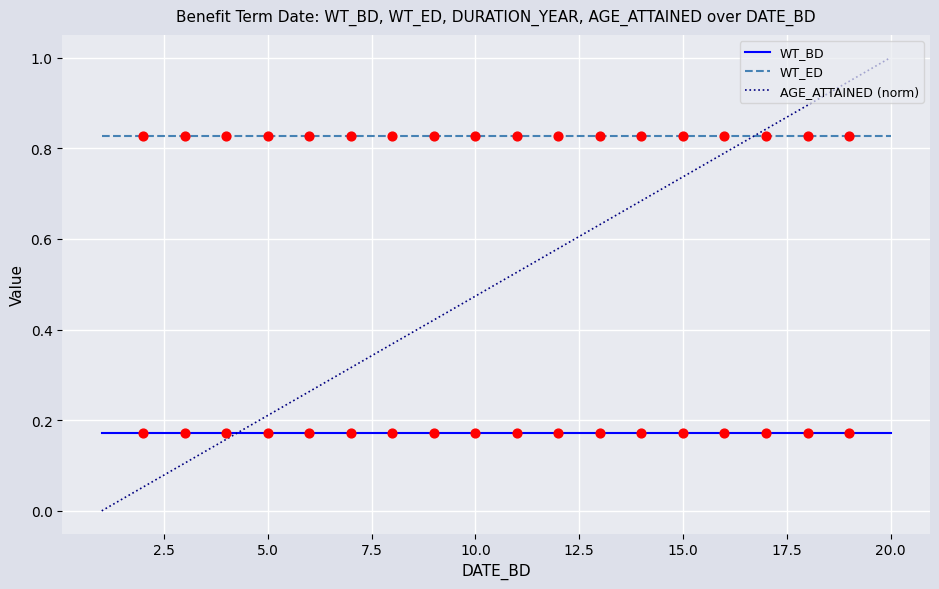

Which series has the largest total across all categories?

WT_ED